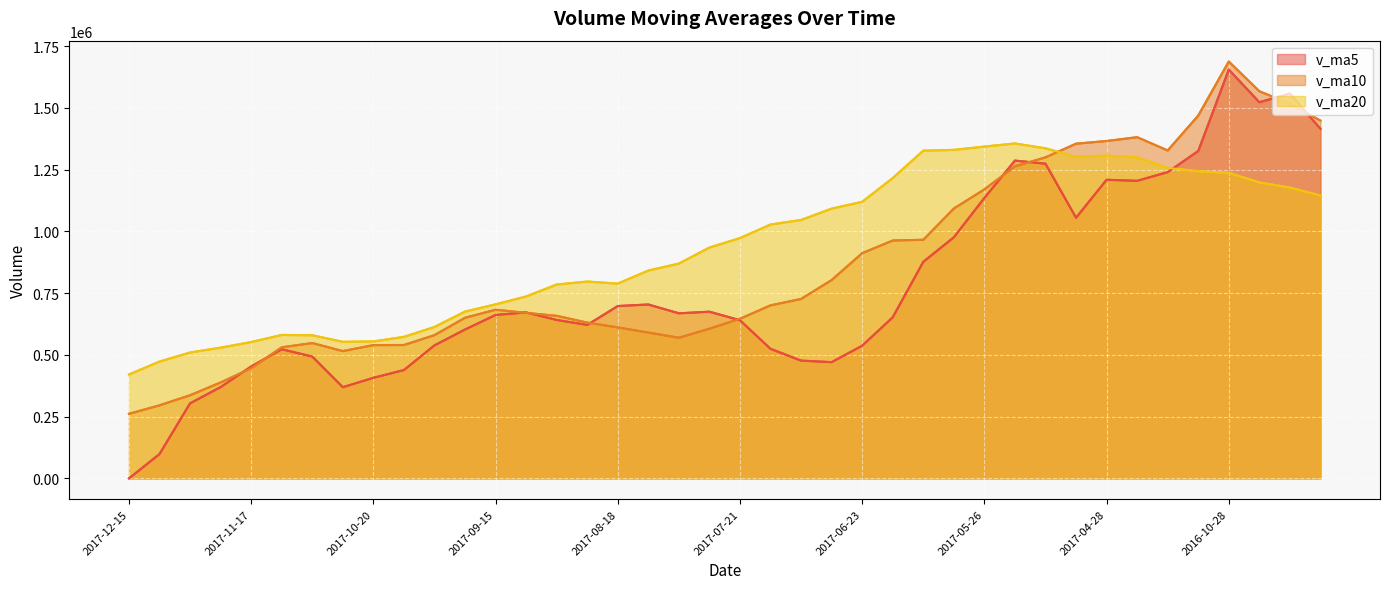

Reading left to right, extract all data points from this chart.

v_ma5: 0.0	98766.4	304172.7	369829.6	453361.5	523060.2	493306.0	369337.5	407368.6	438799.1	538774.7	602900.0	661862.5	672160.0	641595.2	621562.5	697968.9	704267.2	668517.2	675048.7	640420.6	524659.0	477008.8	470717.9	537386.3	652380.0	876951.9	976381.5	1135655.6	1286901.2	1274344.5	1055497.3	1209241.9	1204970.2	1240209.8	1325663.5	1655340.1	1523220.5	1558476.2	1415745.4
v_ma10: 261530.1	296036.2	336755.1	388599.1	446080.3	530917.4	548103.0	515600.0	539764.3	540197.2	580168.6	650434.4	683064.8	670338.6	658321.9	630991.6	611313.9	590638.0	569617.6	606217.5	646400.3	700805.4	726695.2	803186.8	912143.8	963362.2	966224.6	1092811.7	1170312.9	1263555.5	1300004.0	1355418.7	1366231.2	1381723.2	1327977.6	1469178.3	1688106.1	1567755.3	1517144.0	1448945.8
v_ma20: 420849.3	473235.3	509910.0	529468.8	552201.1	580954.5	579708.5	553119.0	554690.9	573207.3	613284.4	675619.9	704880.0	736762.7	785232.8	797176.9	788769.3	841724.9	869965.2	934886.5	973202.1	1028112.1	1046463.2	1092455.0	1120060.7	1216270.2	1327165.4	1330283.5	1343728.5	1356250.6	1336603.6	1302016.3	1306983.4	1299659.5	1257216.1	1243823.1	1237389.0	1198617.3	1177699.9	1145667.5